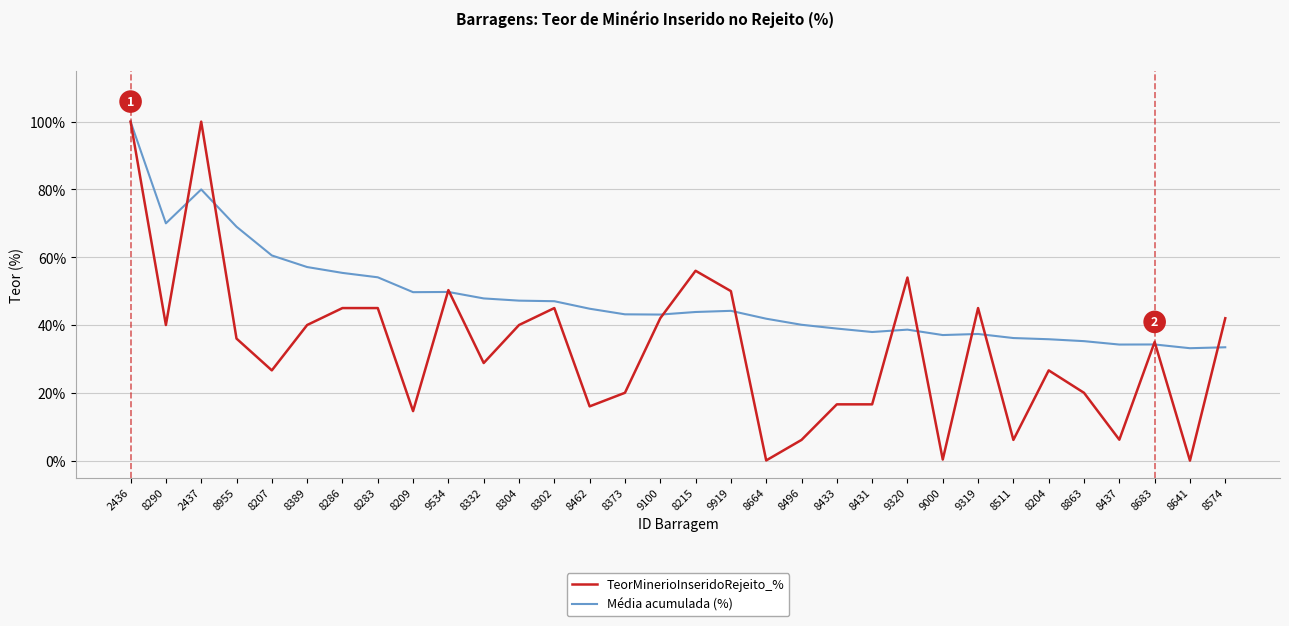

Is it true that TeorMinerioInseridoRejeito_% equals 54.0 at 9320?

True